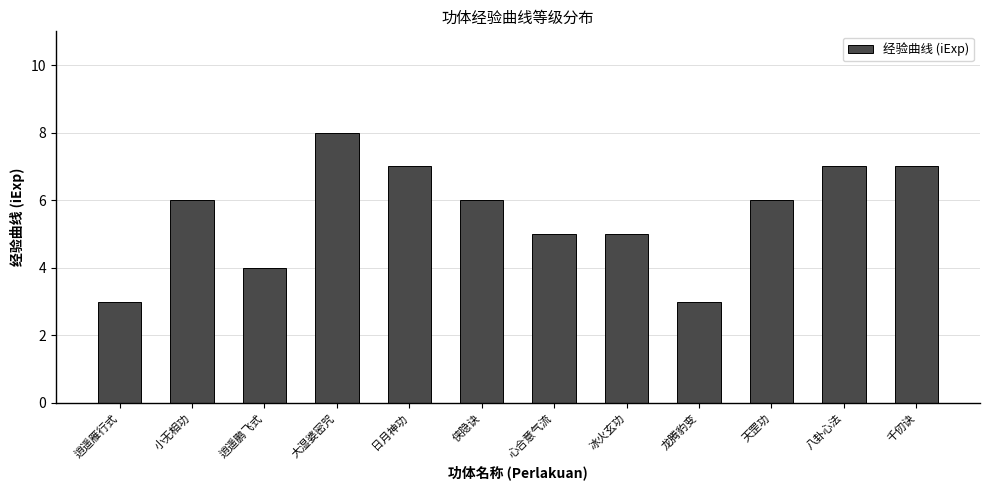

What is the label of the 1st bar from the left?

逍遥雁行式